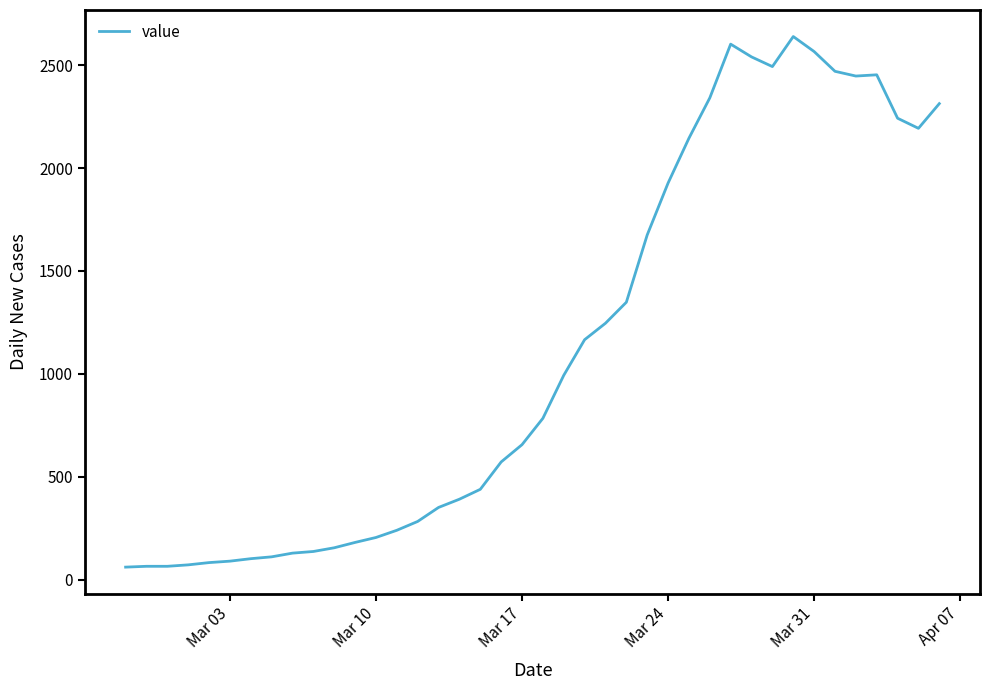

What is the smallest value displayed?

61